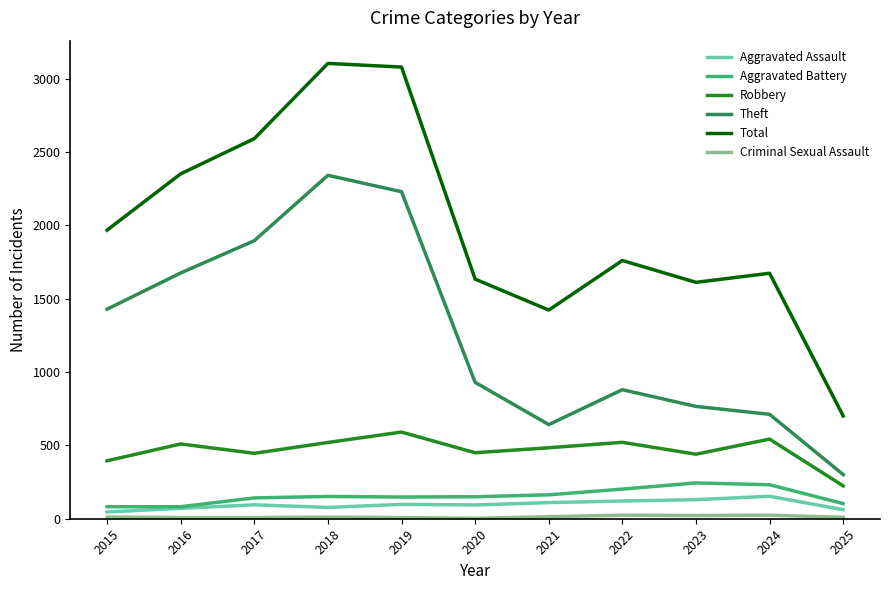

What is the average value of the Aggravated Battery series?

155